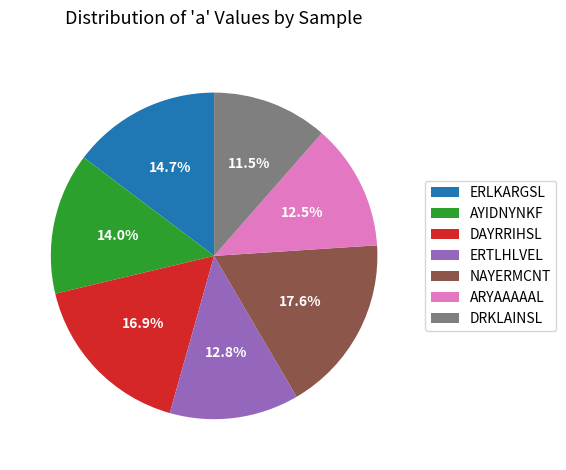

What percentage is the AYIDNYNKF slice, to the nearest percent?

14%